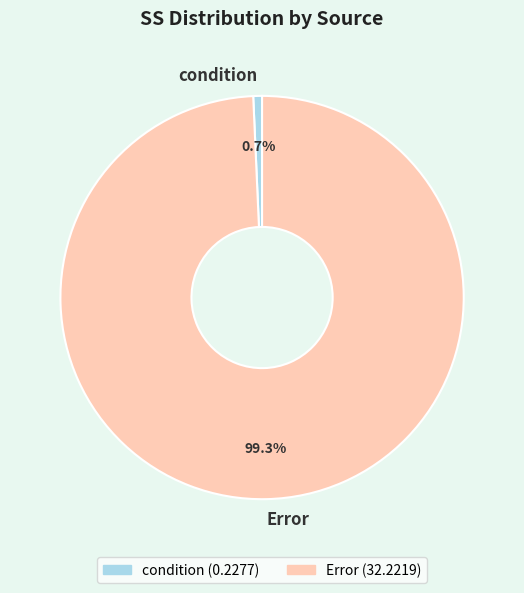

Which category has the smallest portion of the pie?

condition